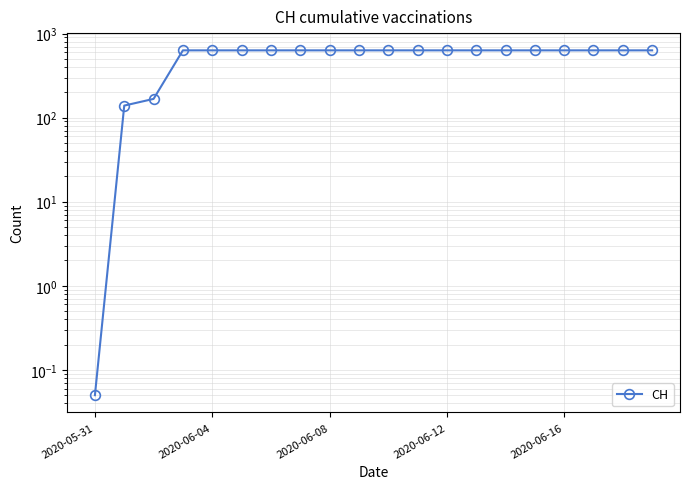

Between 11 and 5, which is larger?

11